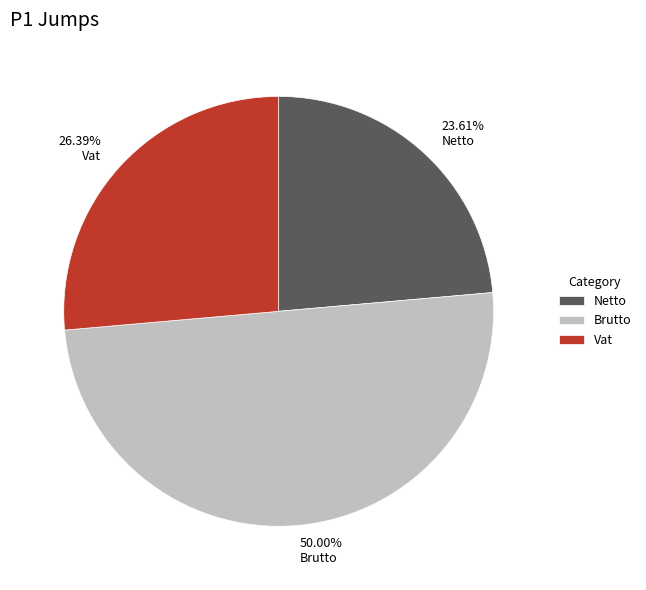

How many segments does this pie chart have?

3